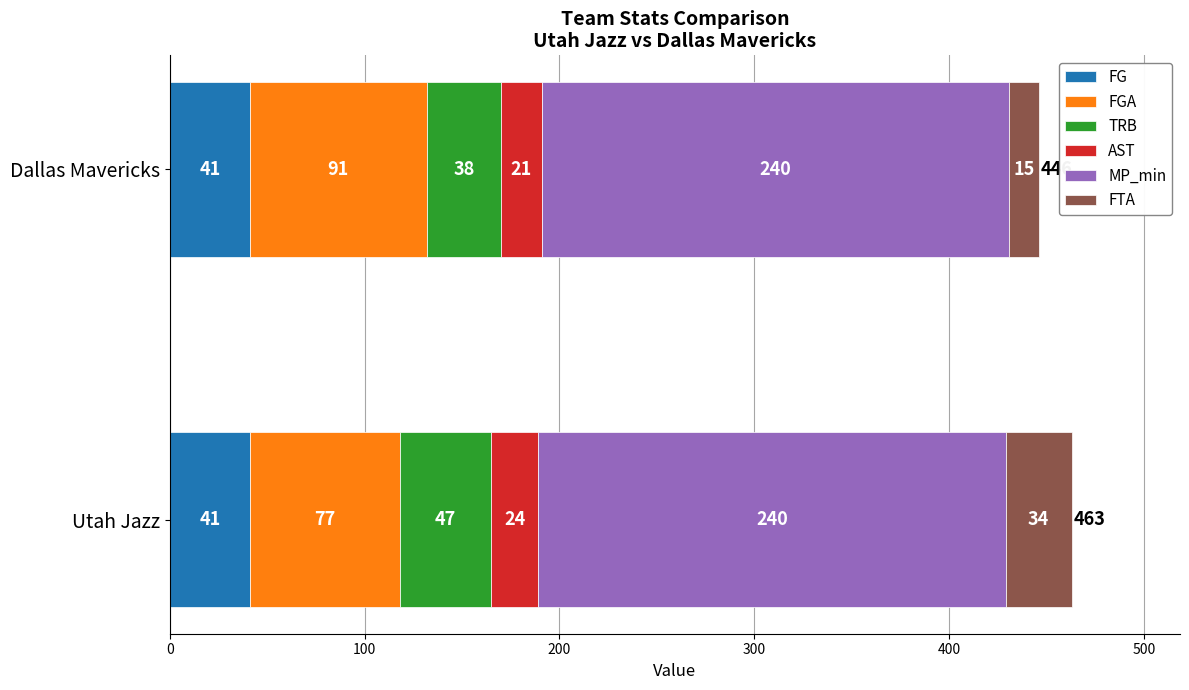

What is the total value across all series at Dallas Mavericks?

446